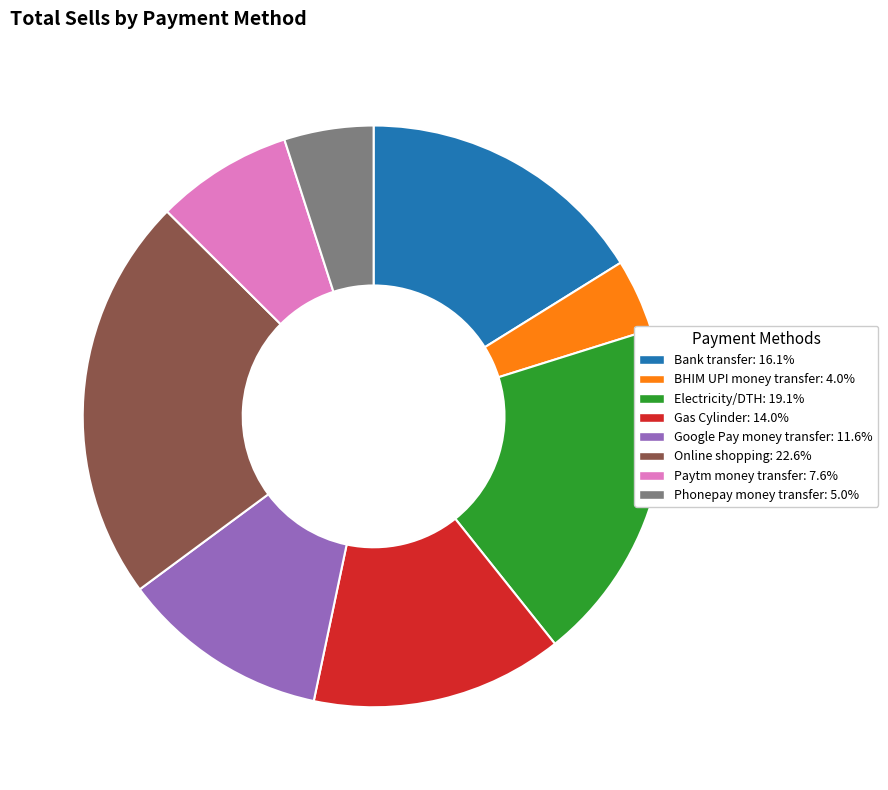

Rank the categories by value from lowest to highest.

BHIM UPI money transfer, Phonepay money transfer, Paytm money transfer, Google Pay money transfer, Gas Cylinder, Bank transfer, Electricity/DTH, Online shopping